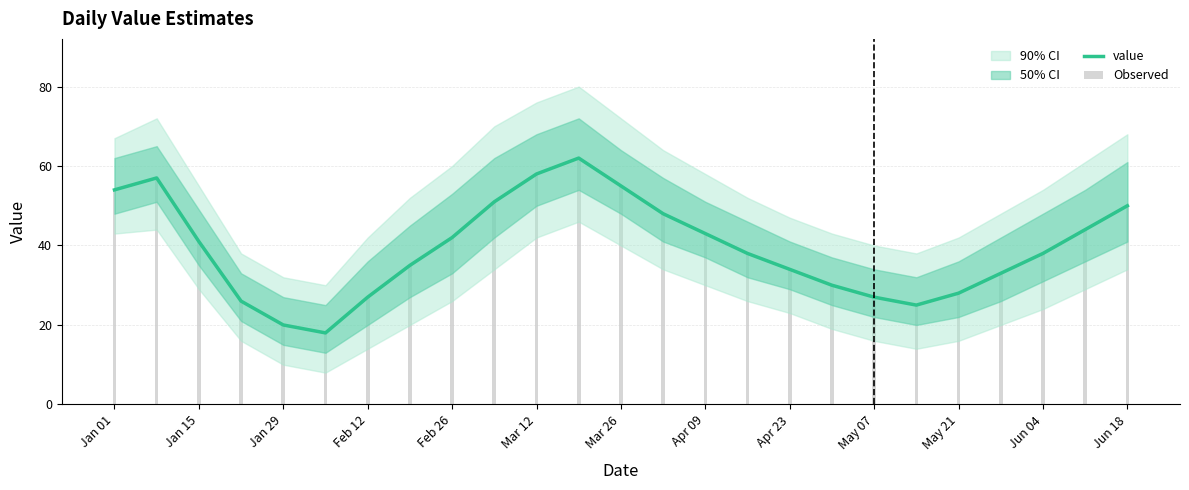

Which series changed the most between Jan 01 and May 21?

value